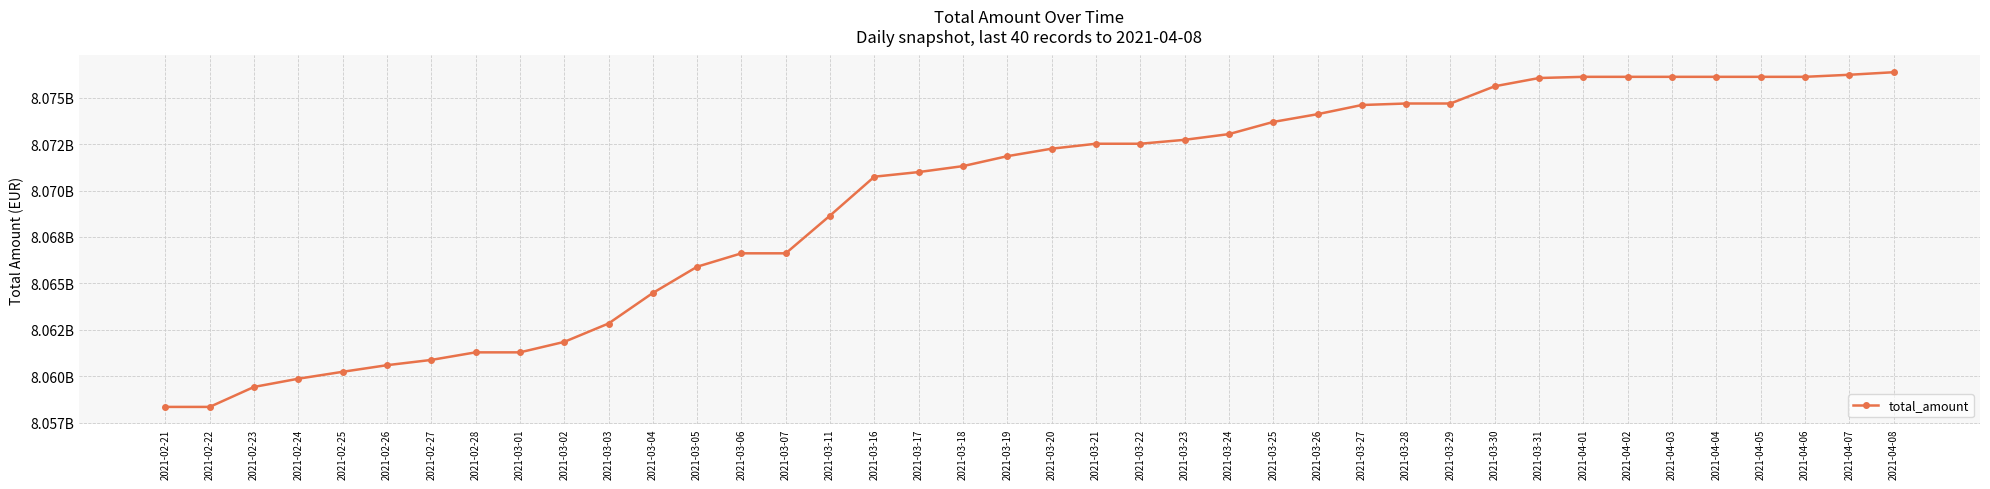

Does the chart have visible grid lines?

Yes